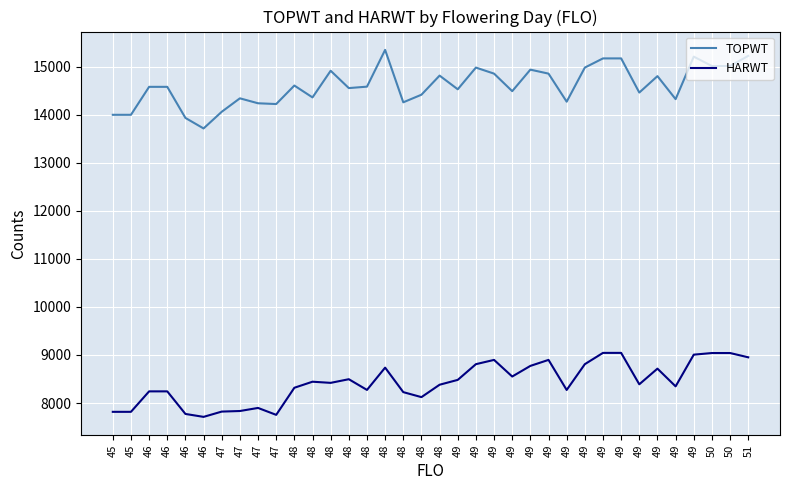

How many lines are shown in the chart?

2